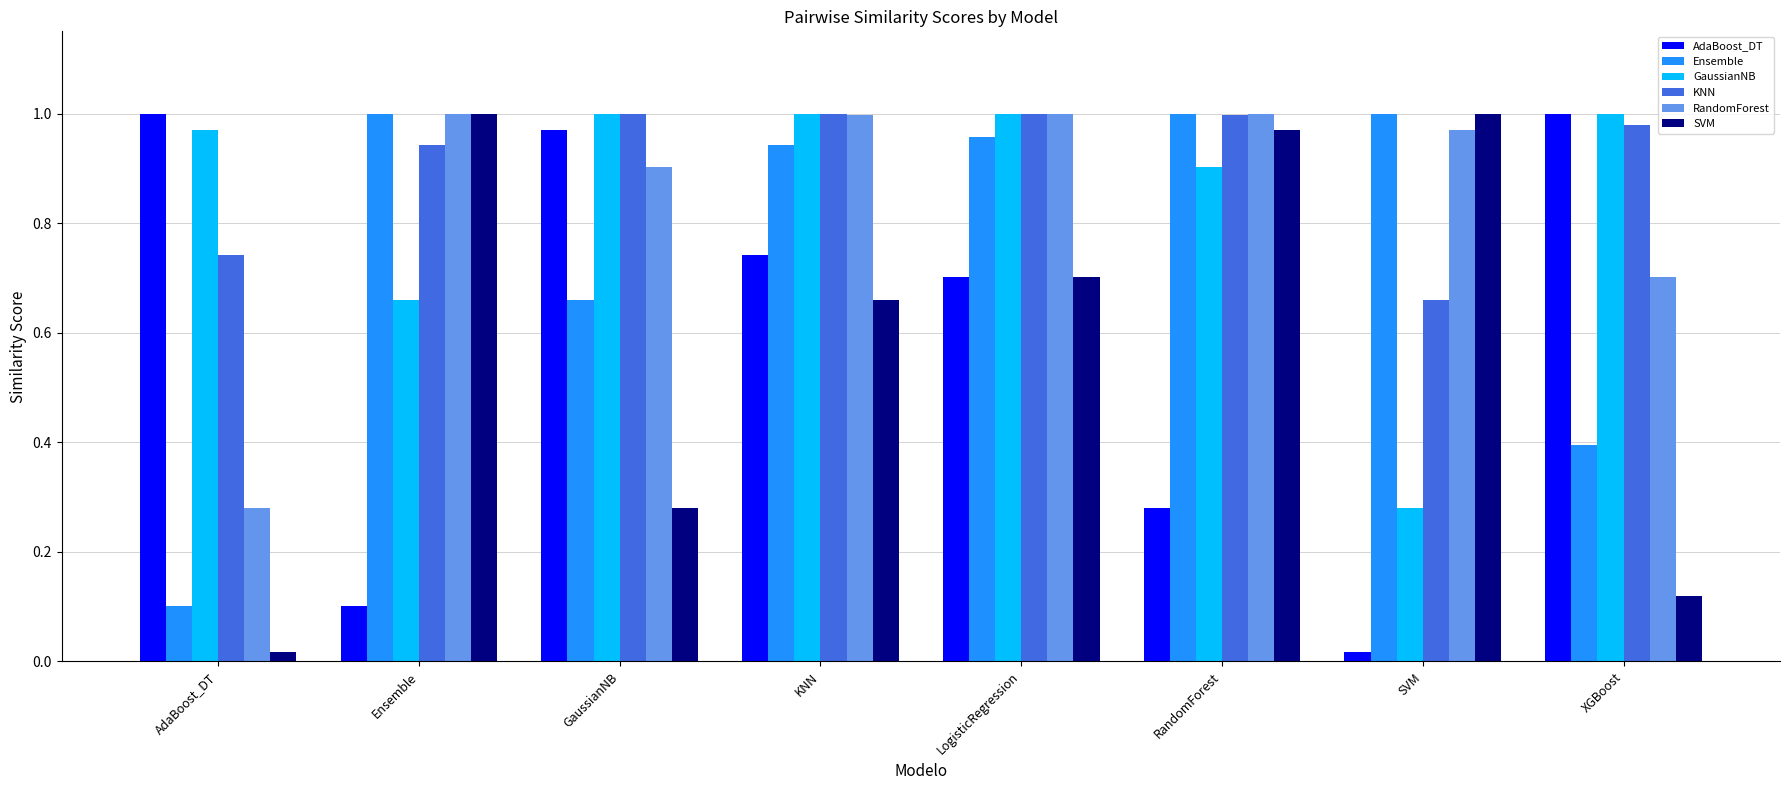

What is the total value across all series at GaussianNB?

4.8